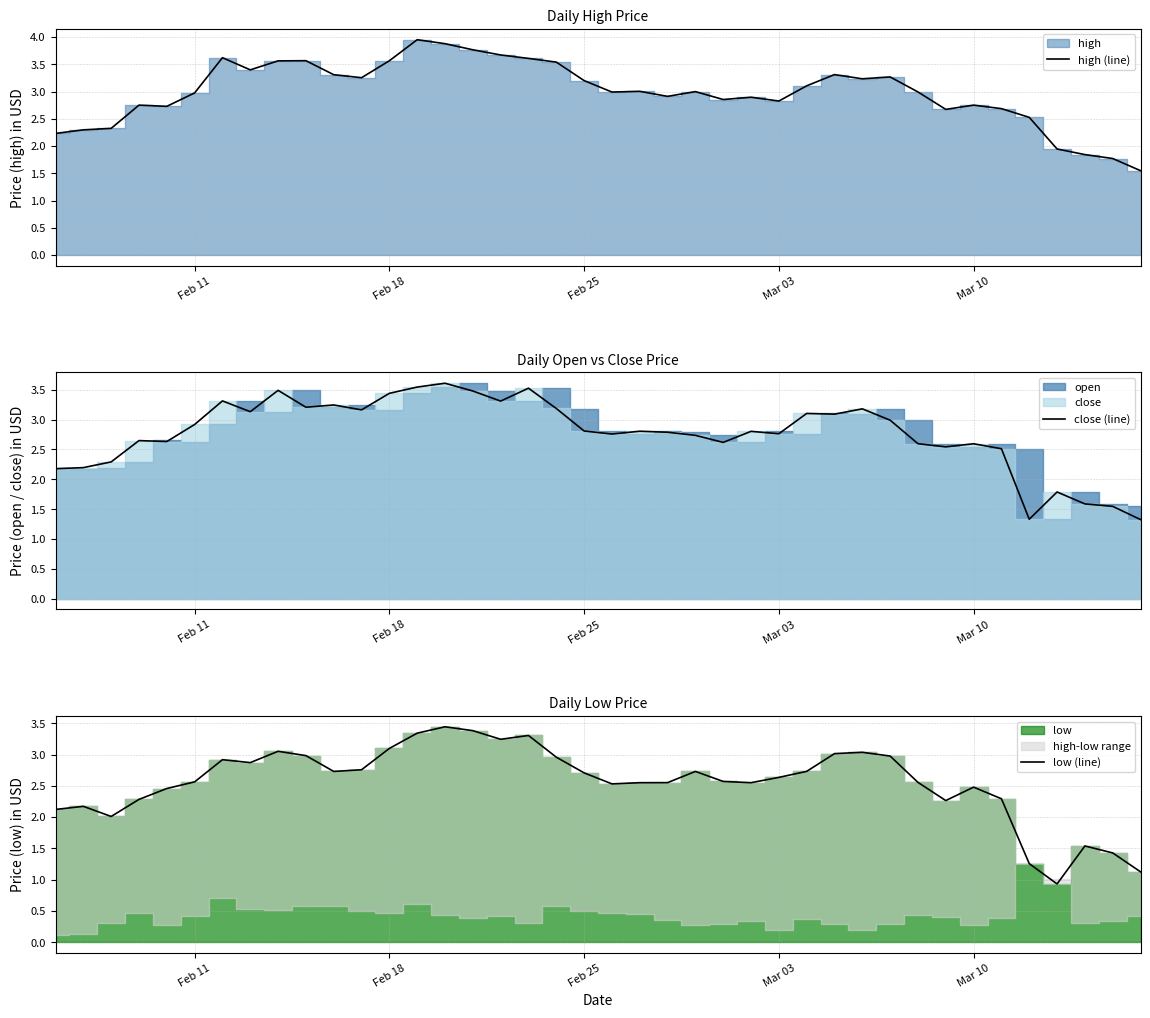

The high (line) series shows 1.8 at Mar 10. True or false?

False